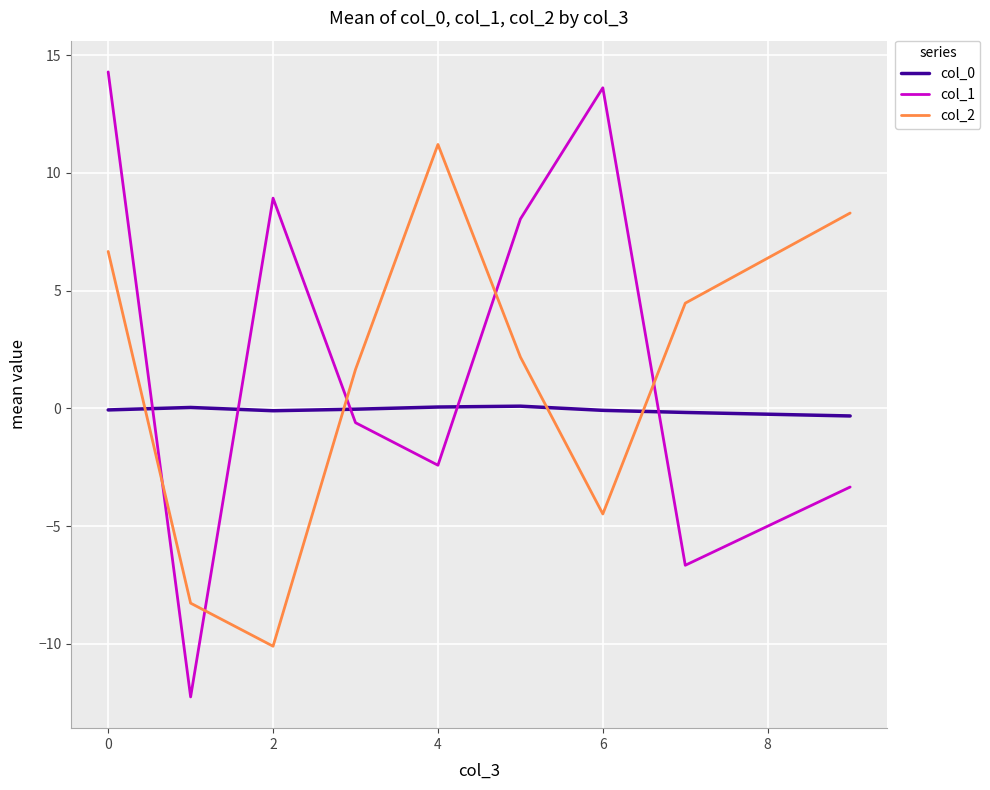

True or false: col_1 has more than 1 interior local peaks.

True